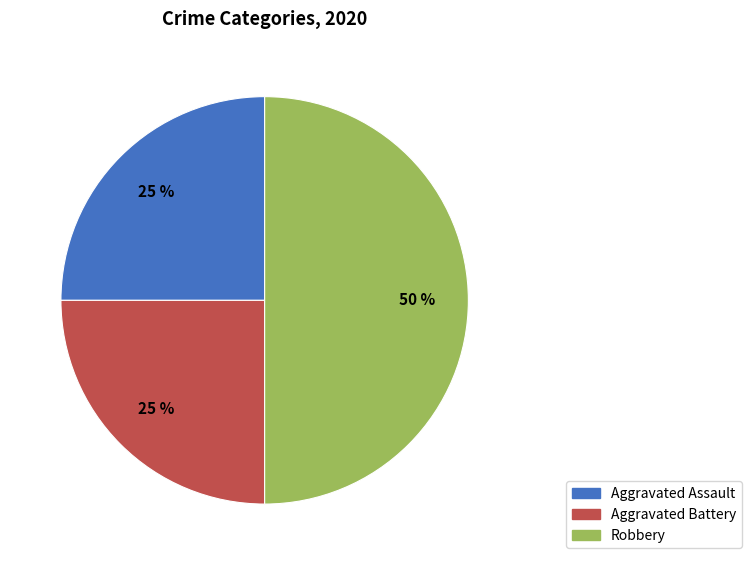

To the nearest percent, what is the difference between the Aggravated Battery and Robbery slice percentages?

25%